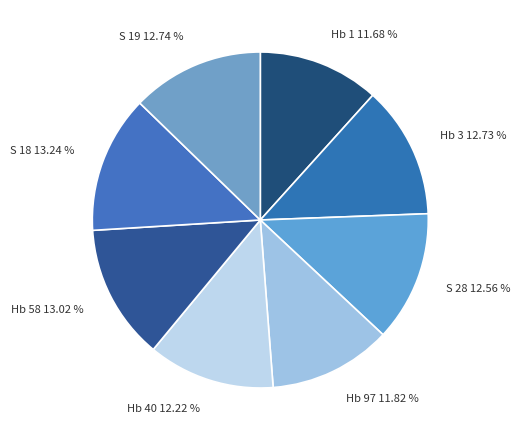

Which has a higher value, Hb 1 or Hb 3?

Hb 3